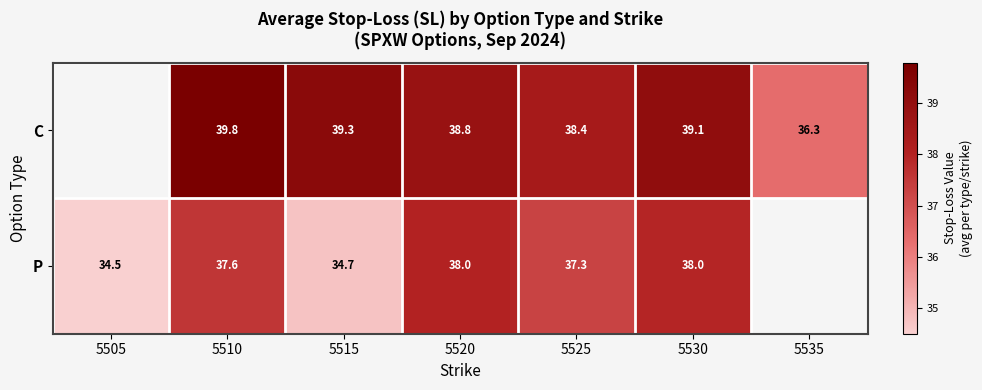

What is the greatest value displayed?

39.8